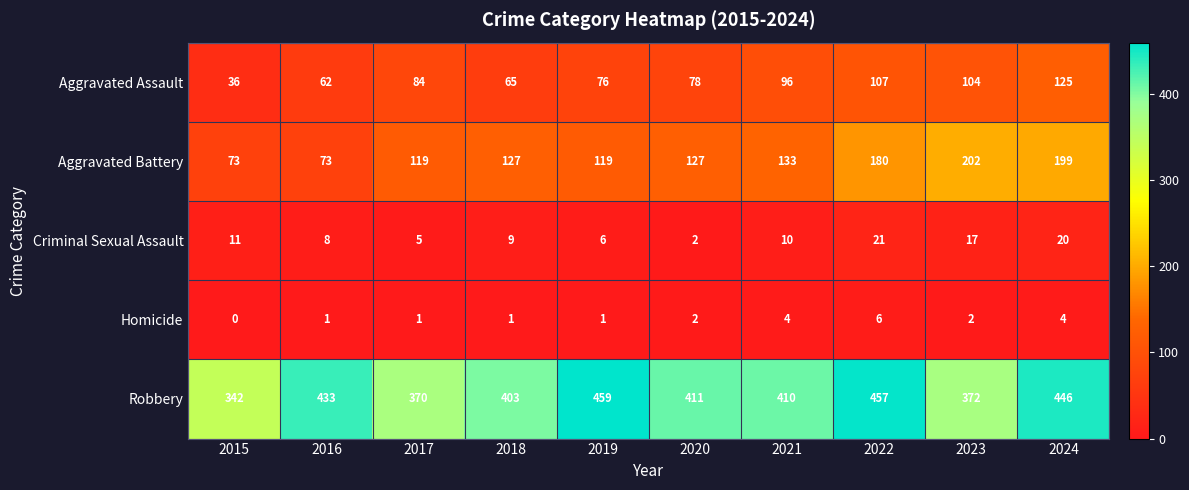

Which series has the largest total across all categories?

Robbery